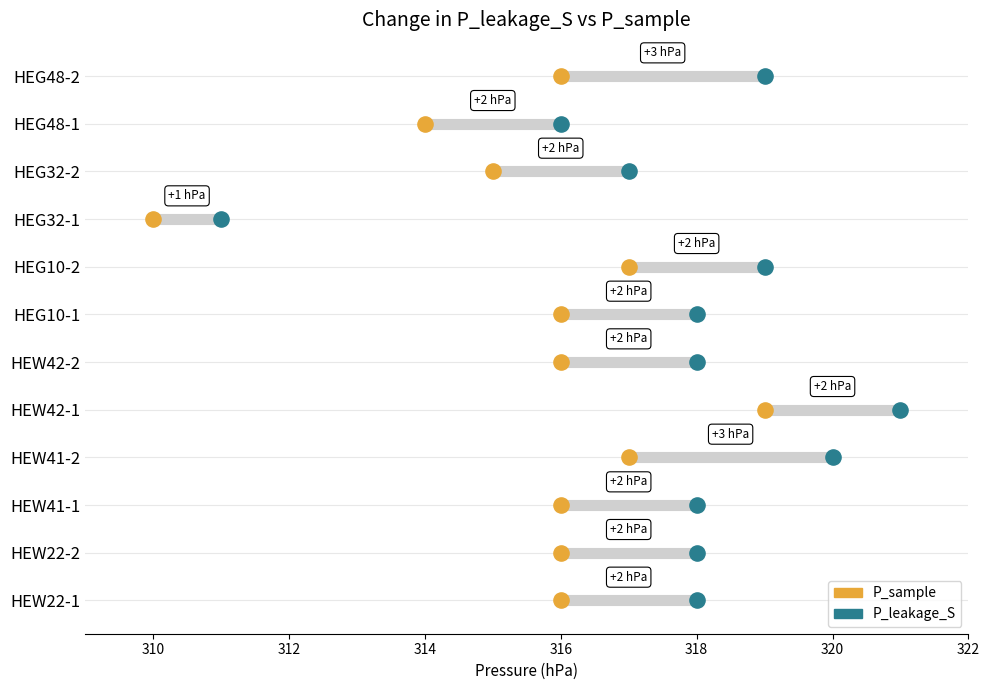

At how many categories does at least one series exceed 314?

11